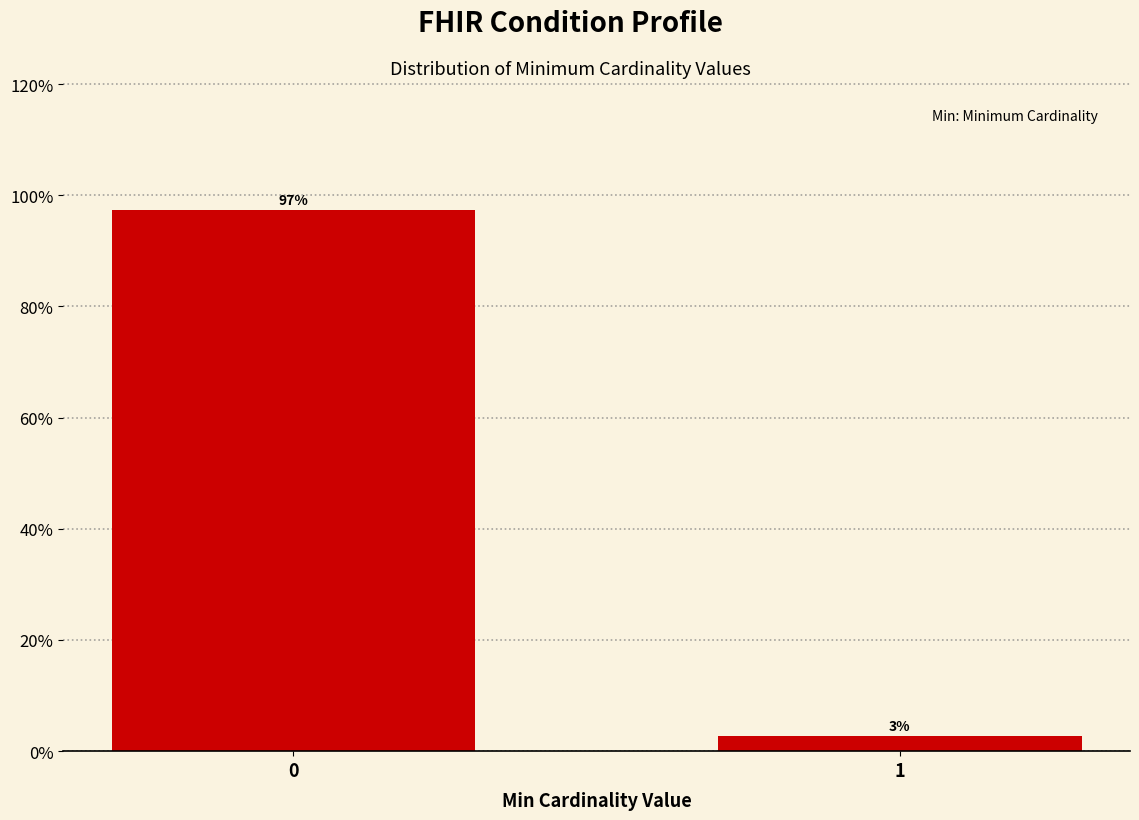

What is the sum of the values at 1 and 0?

100.0